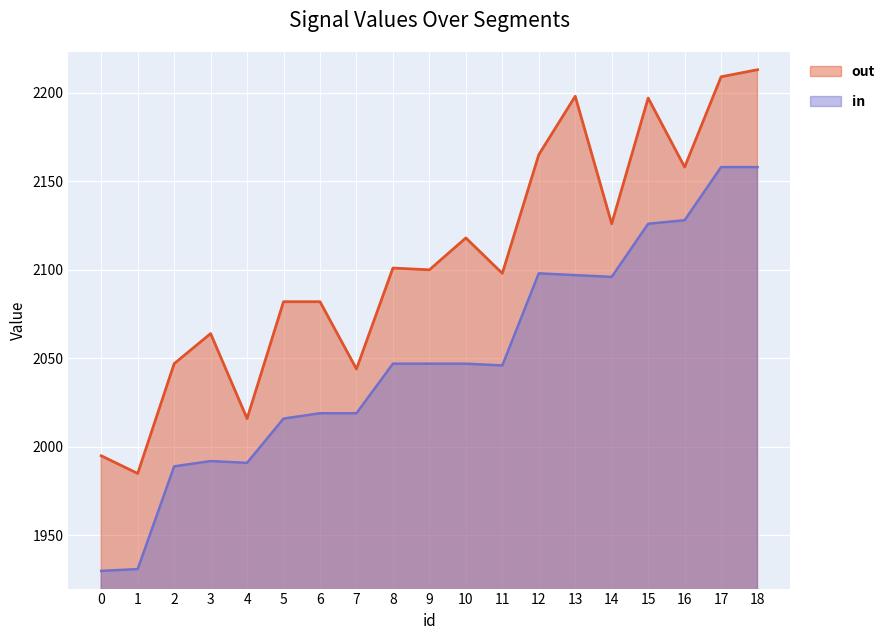

List the labels in order of out value, largest first.

18, 17, 13, 15, 12, 16, 14, 10, 8, 9, 11, 5, 6, 3, 2, 7, 4, 0, 1